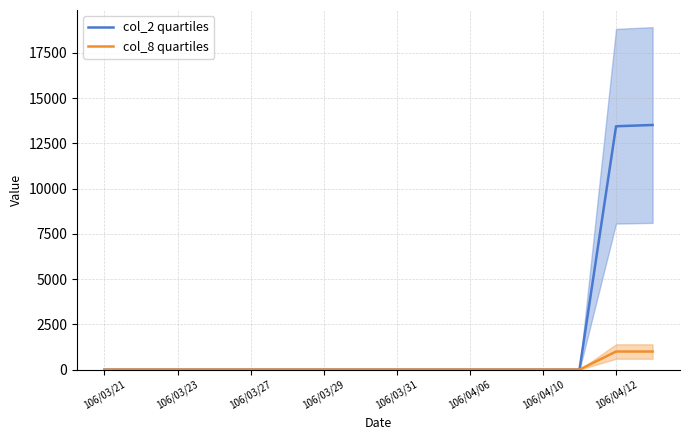

What are all the series names shown in the legend?

col_2 quartiles, col_8 quartiles